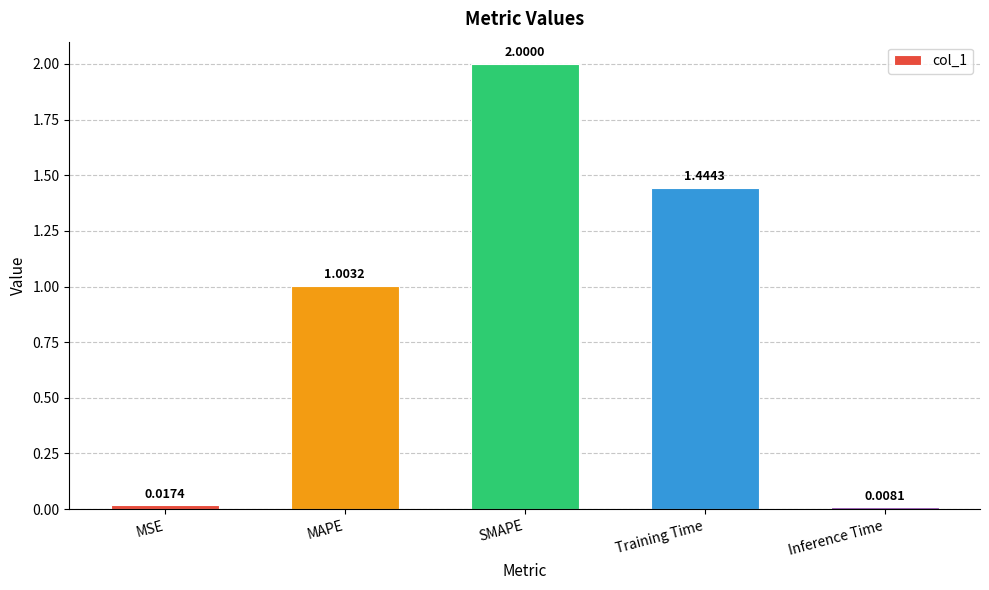

Rank the categories by value from lowest to highest.

Inference Time, MSE, MAPE, Training Time, SMAPE